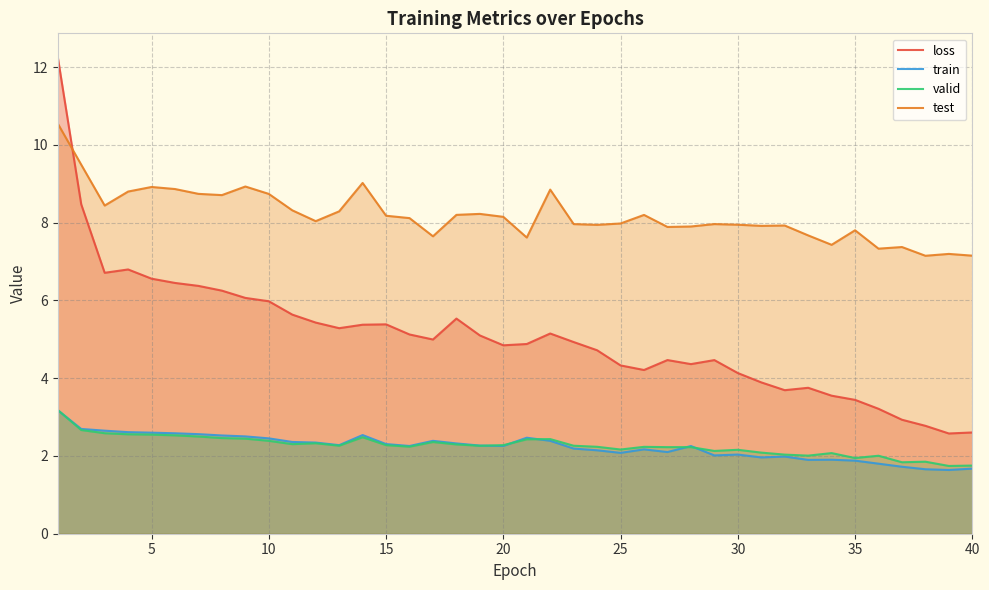

What is the lowest value of the train series?

1.6